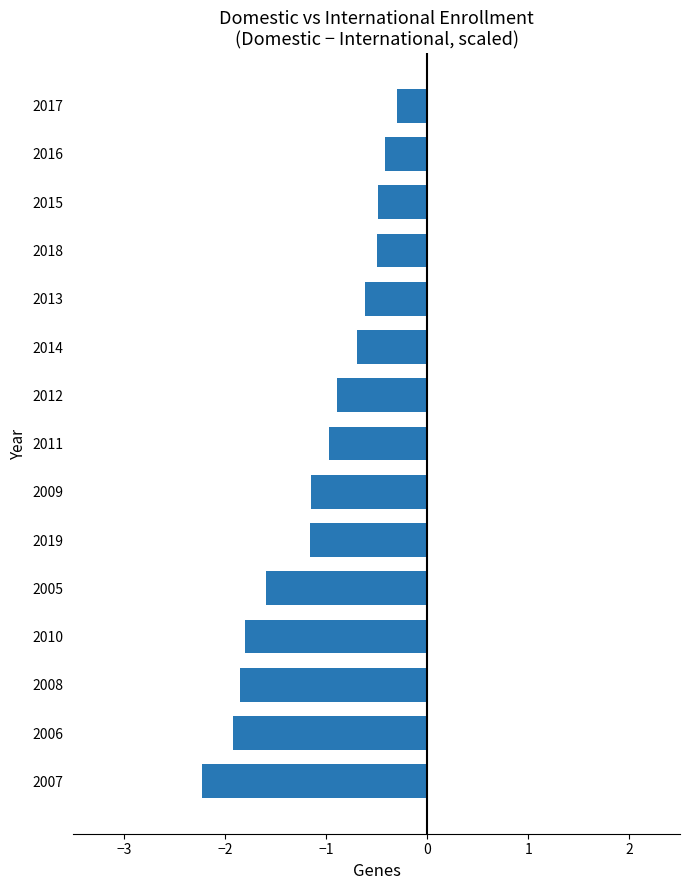

What is the sum of all values?

-16.6